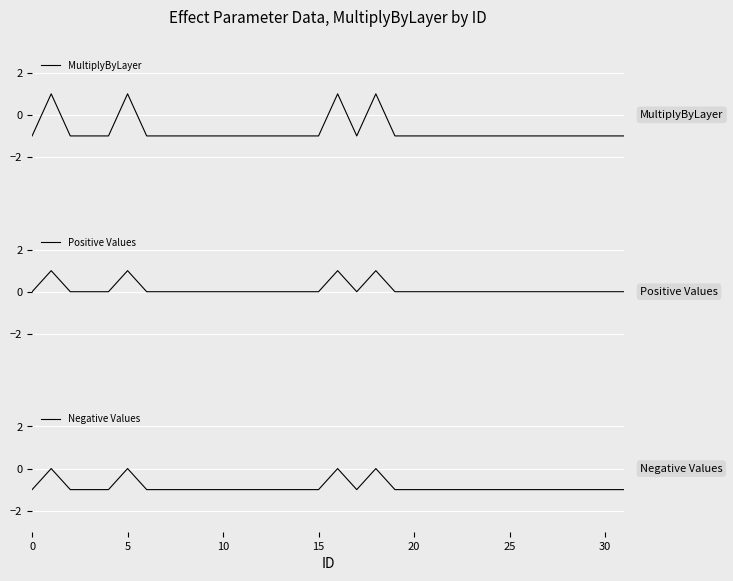

Where is the first local minimum for MultiplyByLayer?

17